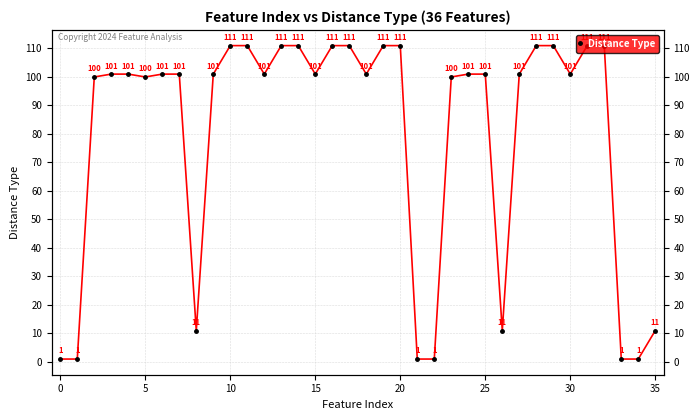

Count the number of values greater than 101.

12